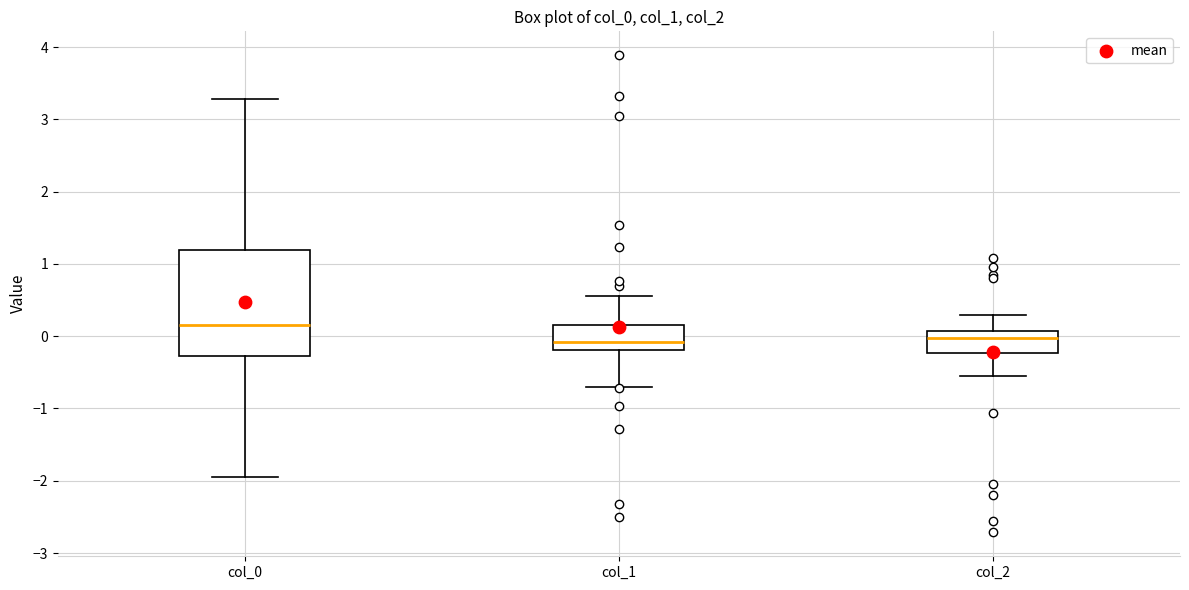

Where is the lower edge of the box for col_1 on the y-axis? The values are not printed on the chart, so give them approximately, as read against the axis.

-0.2